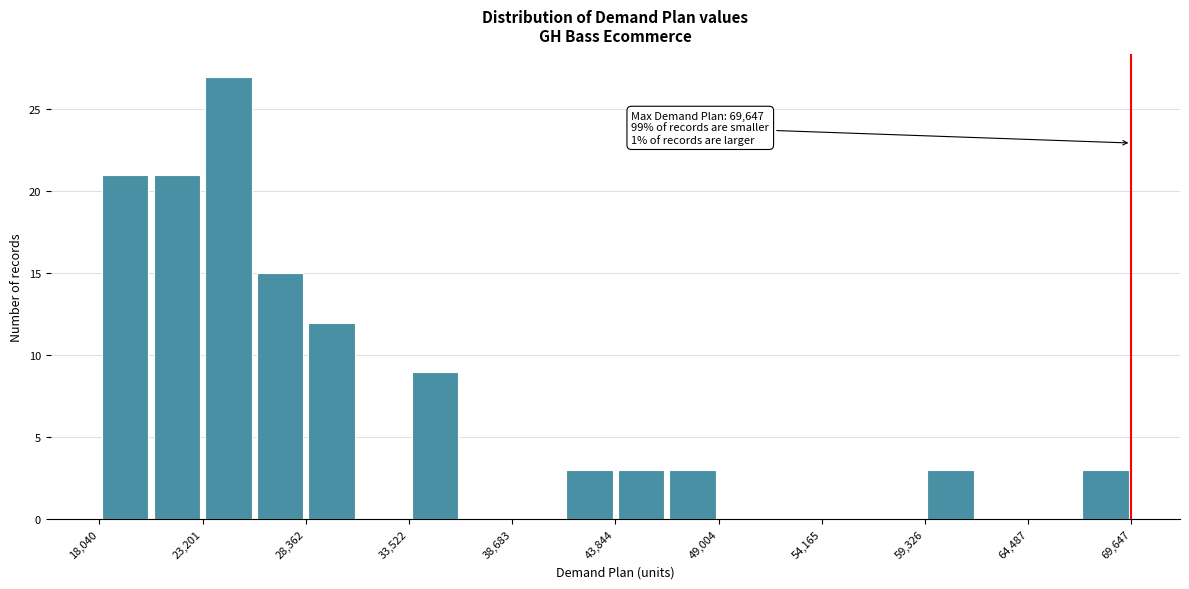

Read against the x-axis, roughly where is the centre of the tallest bar?

24000